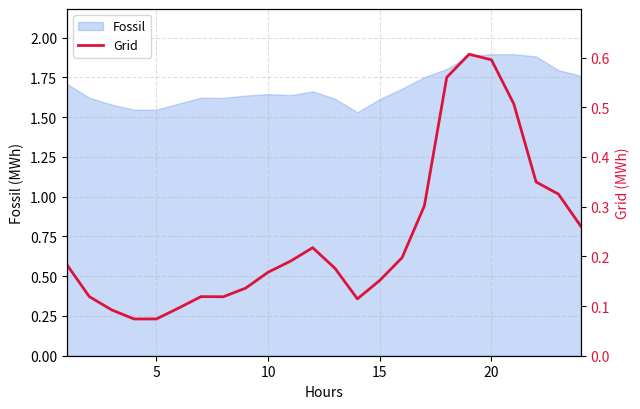

True or false: Fossil has a value of 0.9 at 15.

False